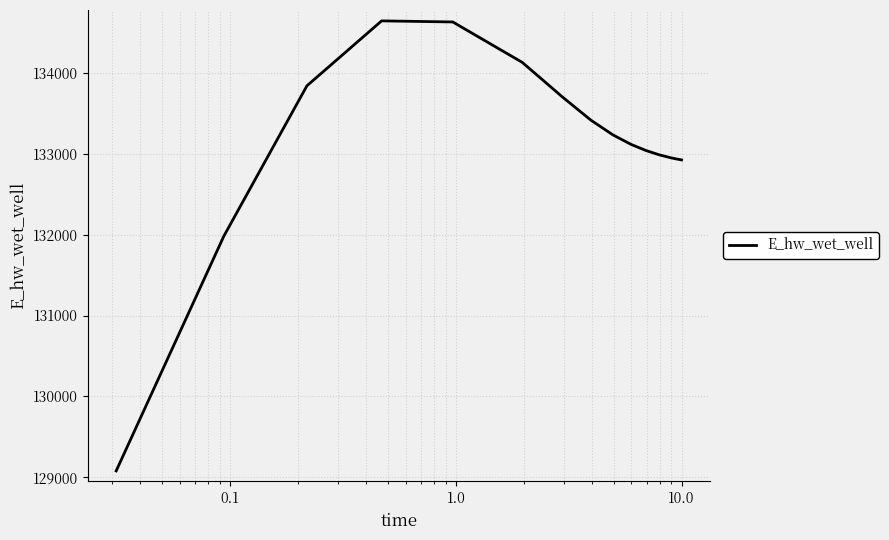

What is the smallest value displayed?

129077.0